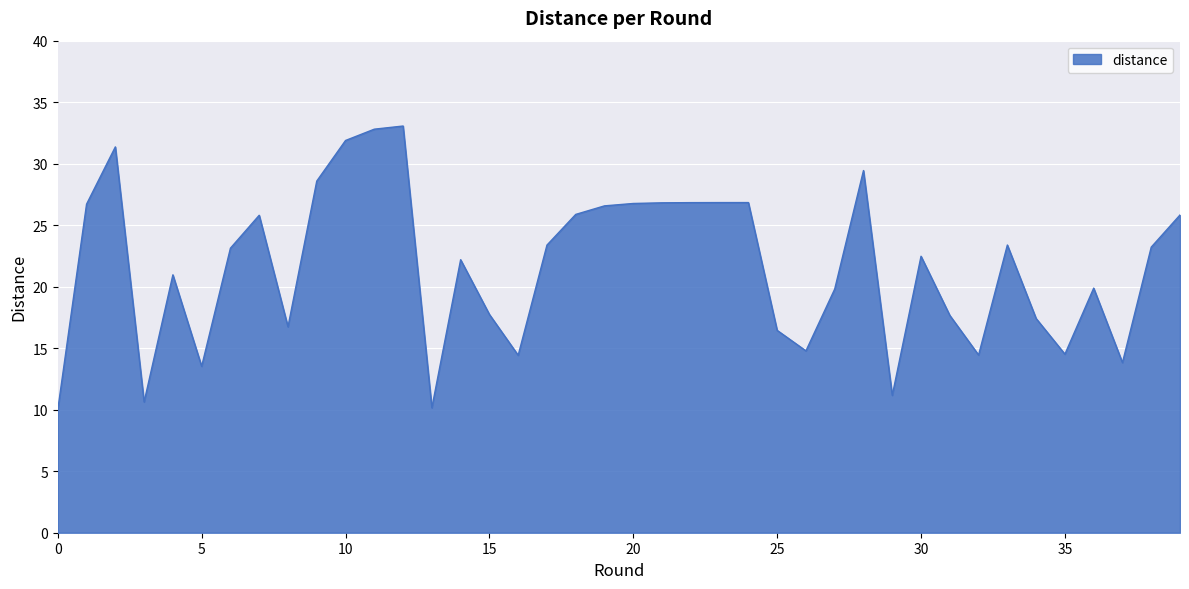

What is the minimum value shown in the chart?

10.0